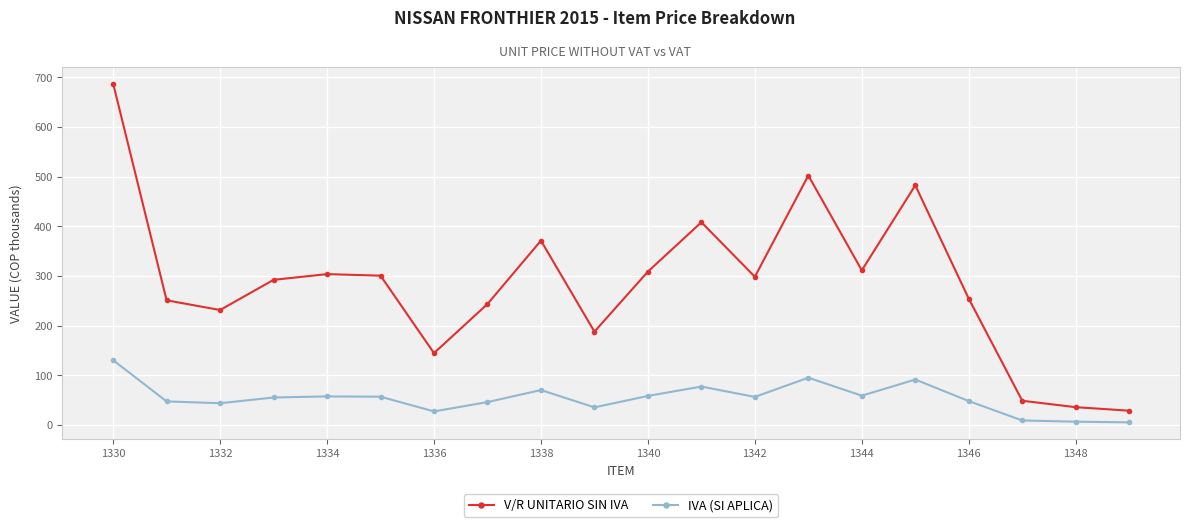

How many interior local valleys does the V/R UNITARIO SIN IVA series have?

5